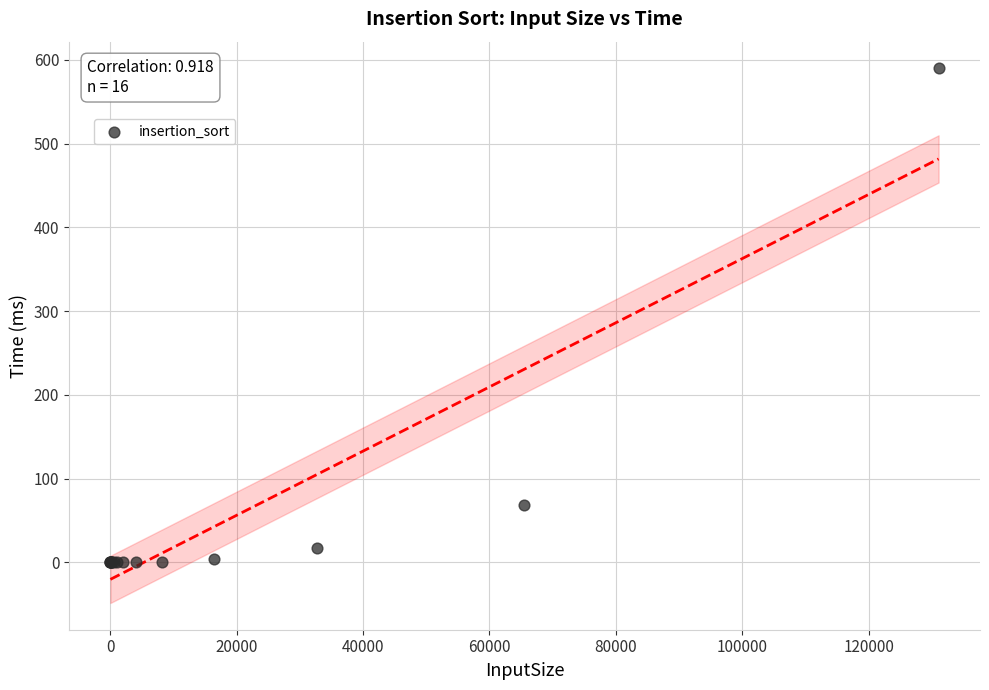

What Y value in the scatter plot is closest to 294?

68.3